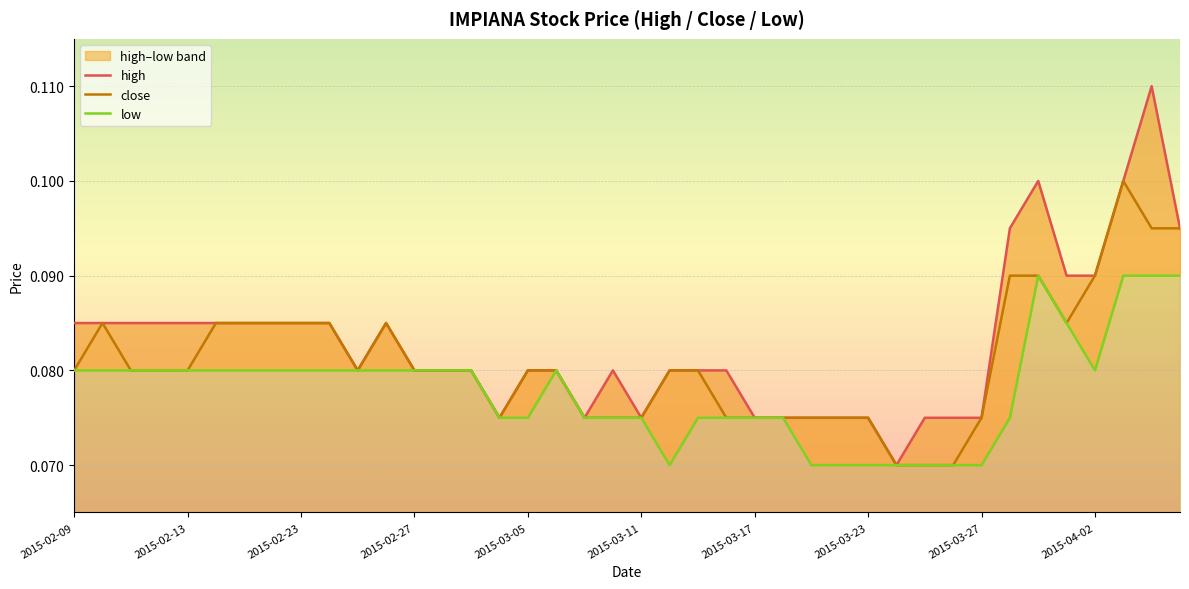

List the labels in order of high value, smallest first.

29, 15, 18, 20, 24, 25, 26, 27, 28, 30, 31, 32, 10, 12, 13, 14, 16, 17, 19, 21, 22, 23, 2015-02-09, 2015-02-13, 2015-02-23, 2015-02-27, 2015-03-05, 2015-03-11, 2015-03-17, 2015-03-23, 2015-03-27, 2015-04-02, 11, 35, 36, 33, 39, 34, 37, 38